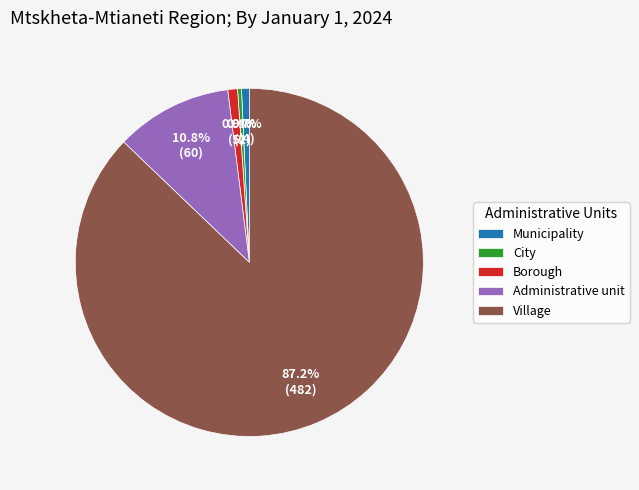

What portion of the pie excludes Village?

12.8%